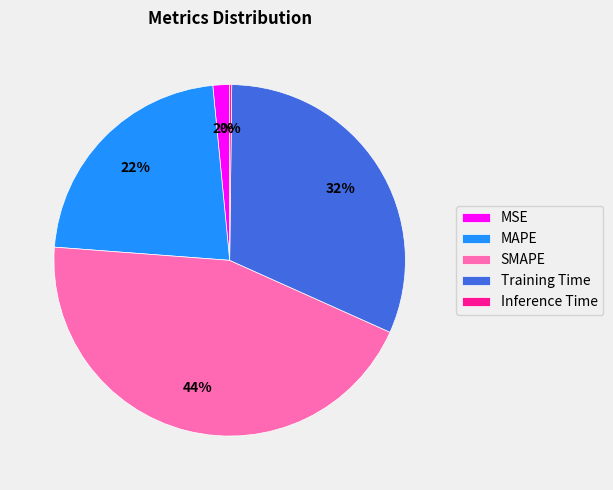

Combined, do Training Time and MSE account for over 50%?

No